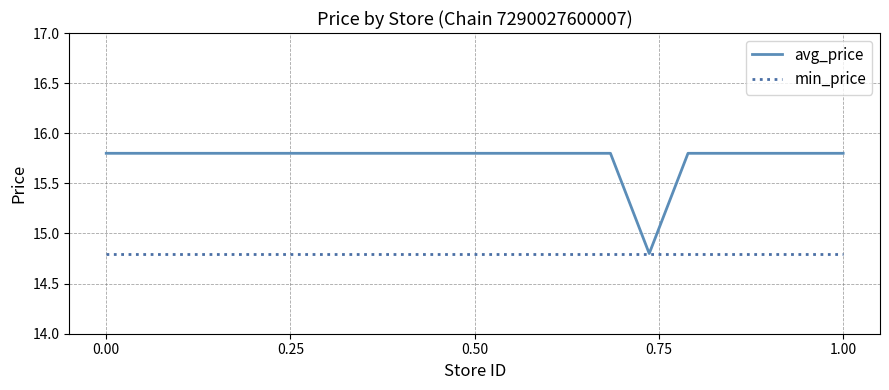

Rank the series by their maximum value, from highest to lowest.

avg_price, min_price